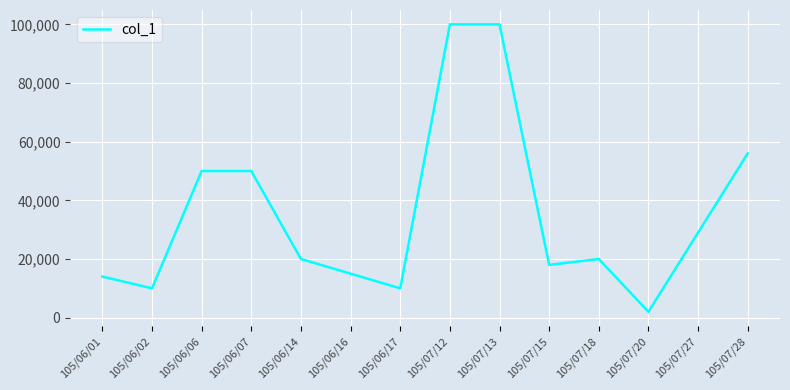

What is the sum of all values?

494000